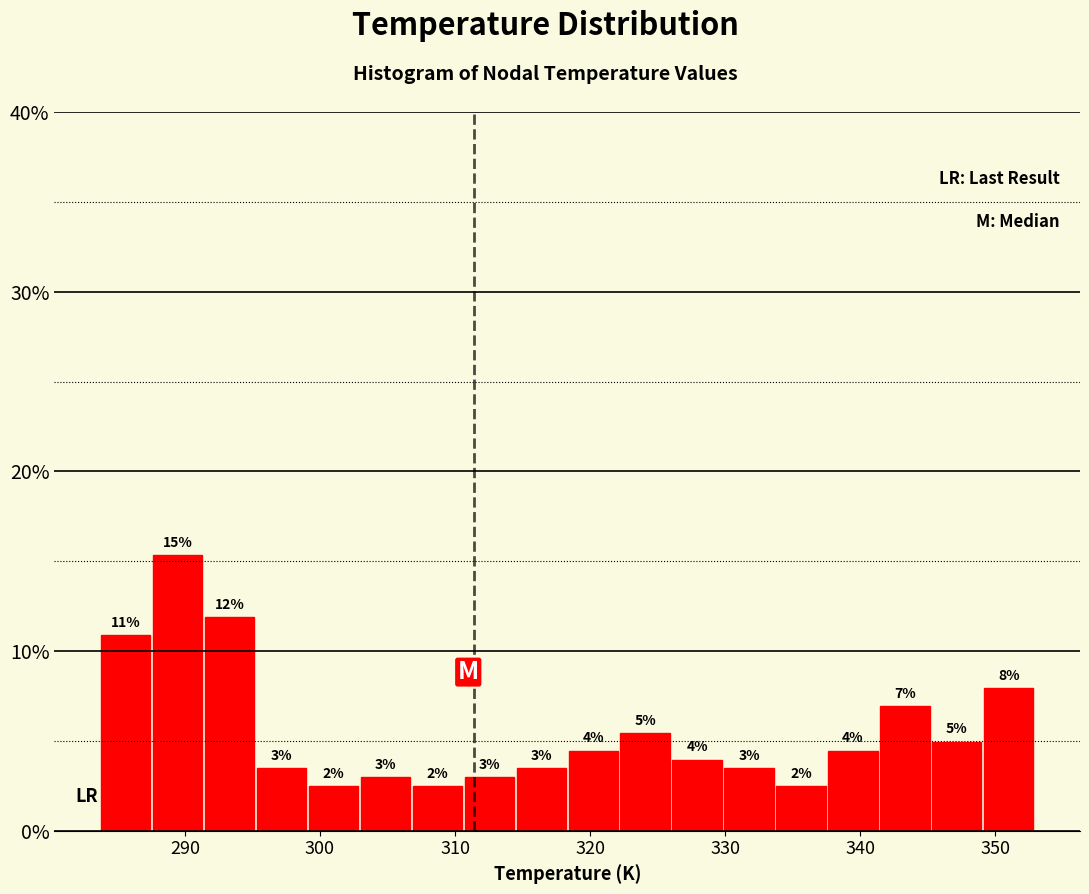

Around what value on the x-axis is the tallest bar? Give the approximate position of its centre, as read against the axis.

289